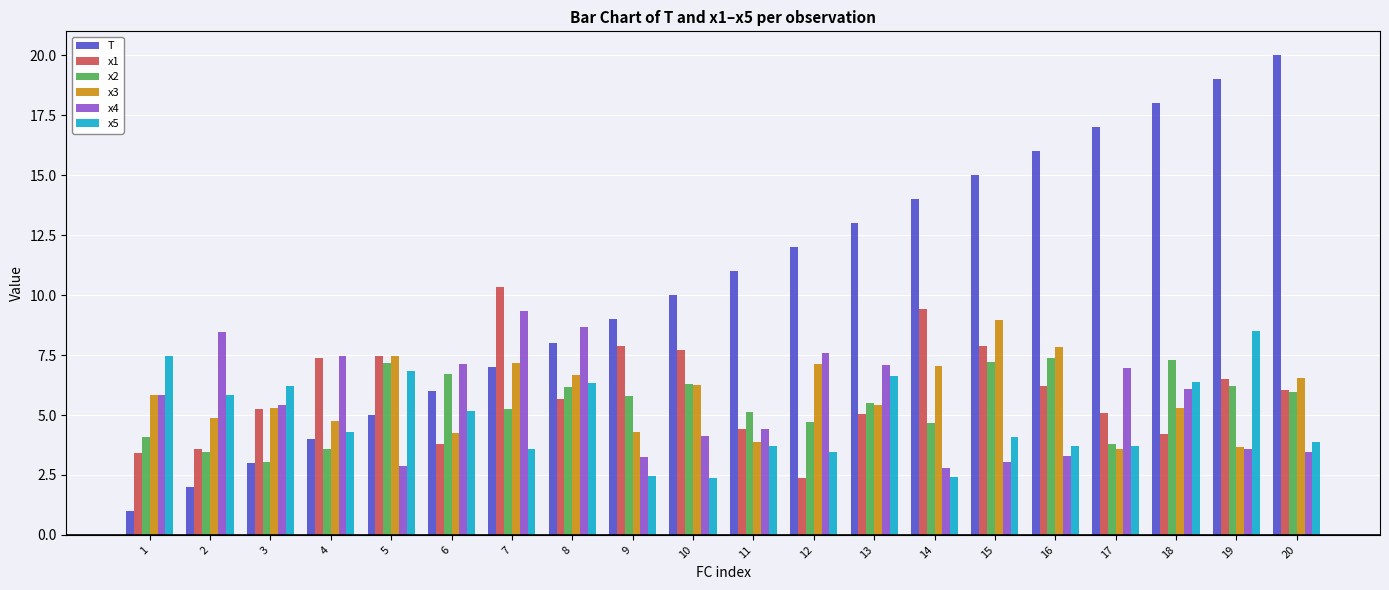

What are all the series names shown in the legend?

T, x1, x2, x3, x4, x5